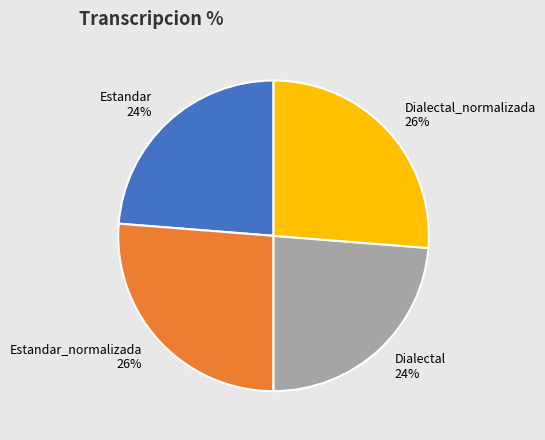

To the nearest percent, what percentage of the pie is Dialectal_normalizada?

26%